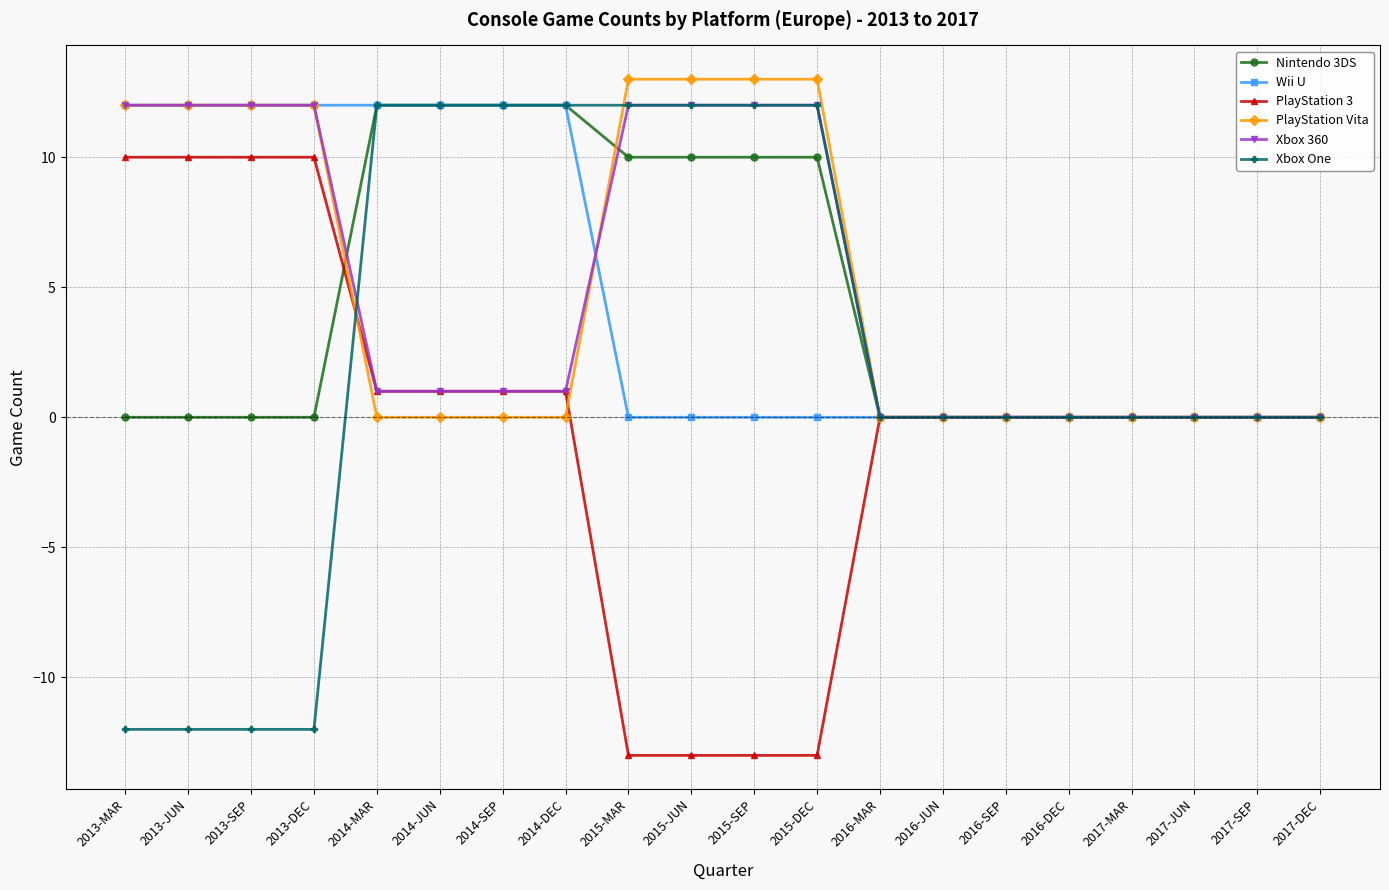

Is this an area chart (filled region under the line)?

No